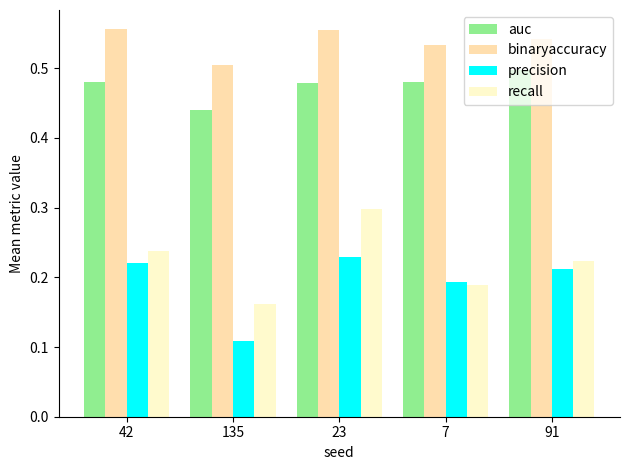

What is the sum of all recall values?

1.1